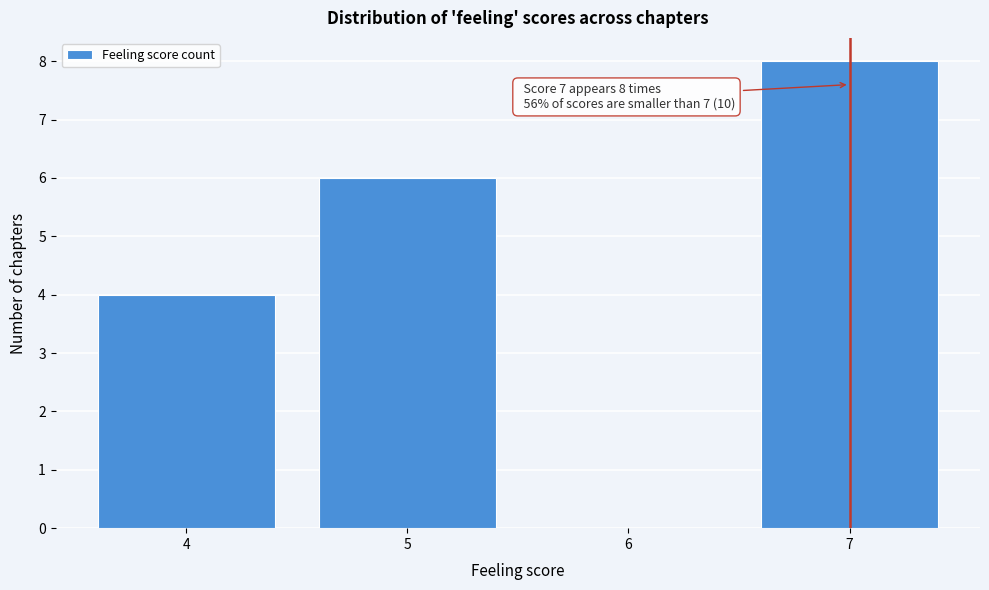

Which range on the x-axis has the tallest bar?

6.5 to 7.5